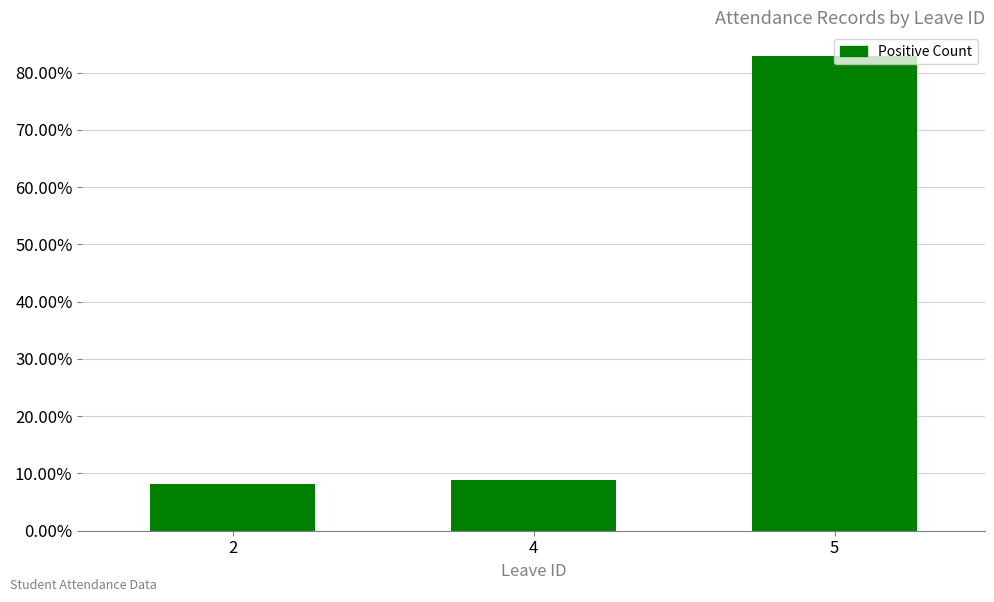

The value at 5 is 56.6. True or false?

False